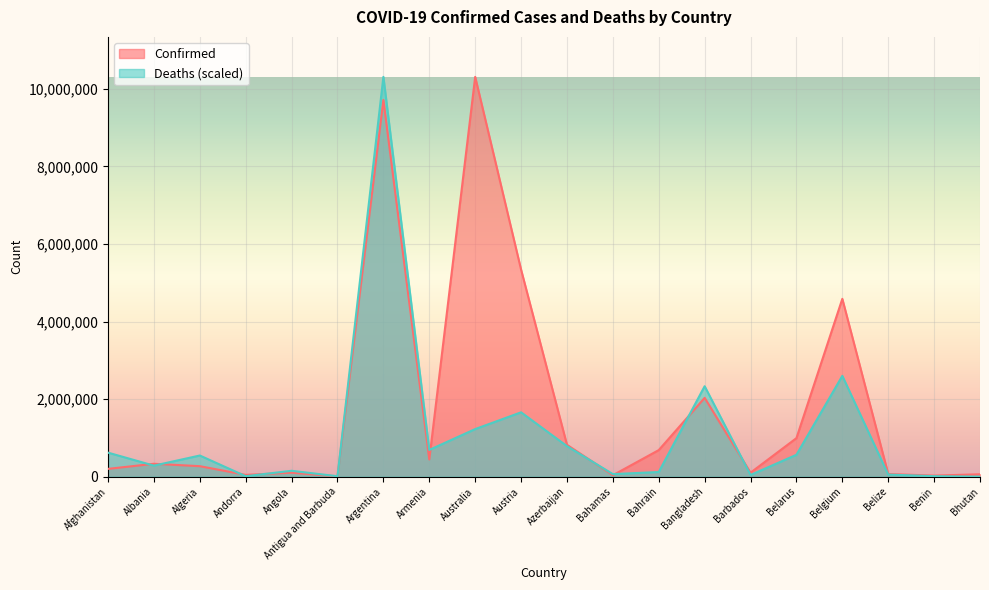

Reading left to right, what are all the values shown in this chart?

Confirmed: 201212.0	332638.0	270734.0	46366.0	103131.0	9106.0	9715464.0	444482.0	10310525.0	5340548.0	822599.0	37334.0	685602.0	2032443.0	103014.0	994037.0	4586564.0	68909.0	27782.0	62200.0
Deaths: 619646.9	284874.2	545870.0	12296.2	152075.7	11582.2	10310525.0	690171.3	1227632.3	1660060.4	787905.9	66081.9	120819.6	2332382.4	44424.8	564671.2	2600121.3	54420.4	12930.8	1665.9